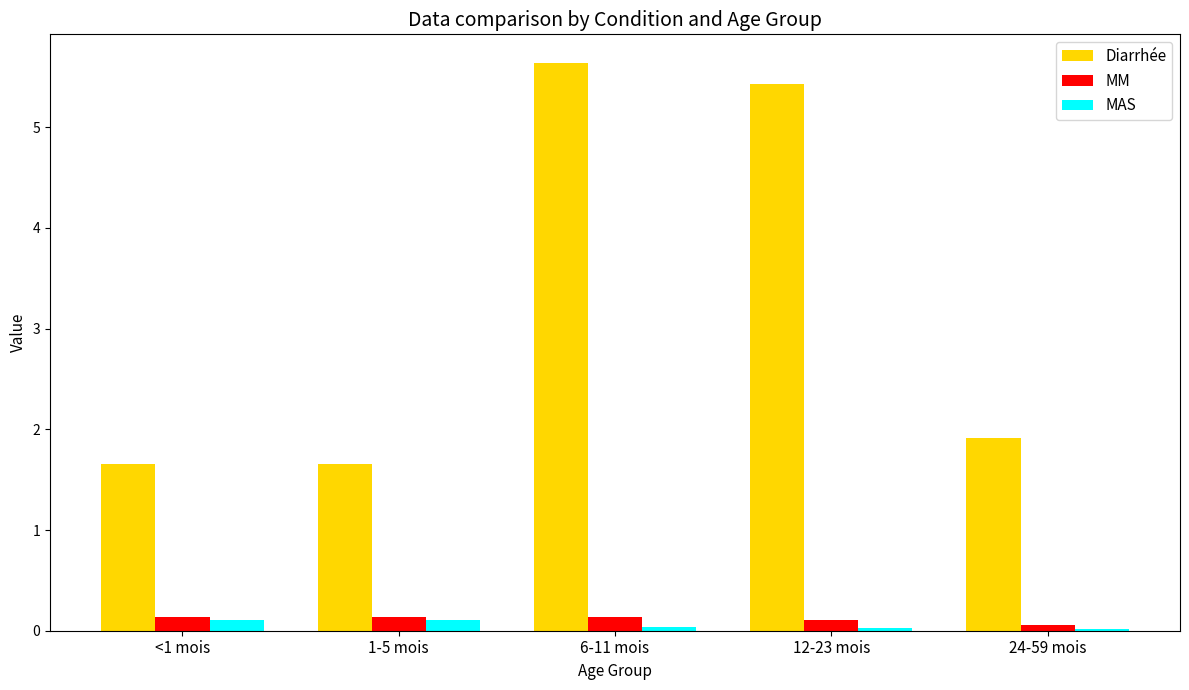

What is the difference between the maximum and minimum values in the MM series?

0.1